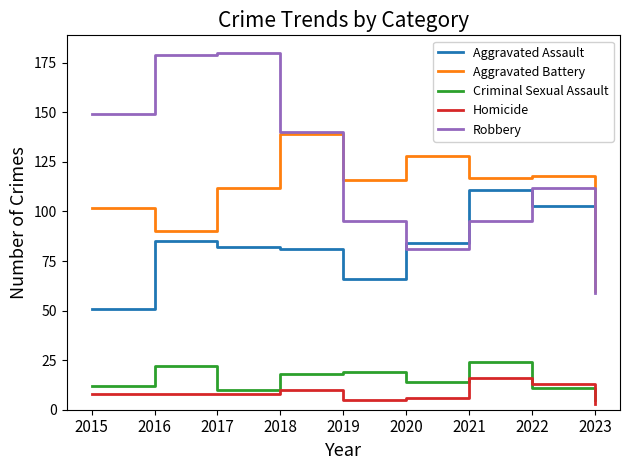

What is the difference between the Criminal Sexual Assault values at 2020 and 2019?

5